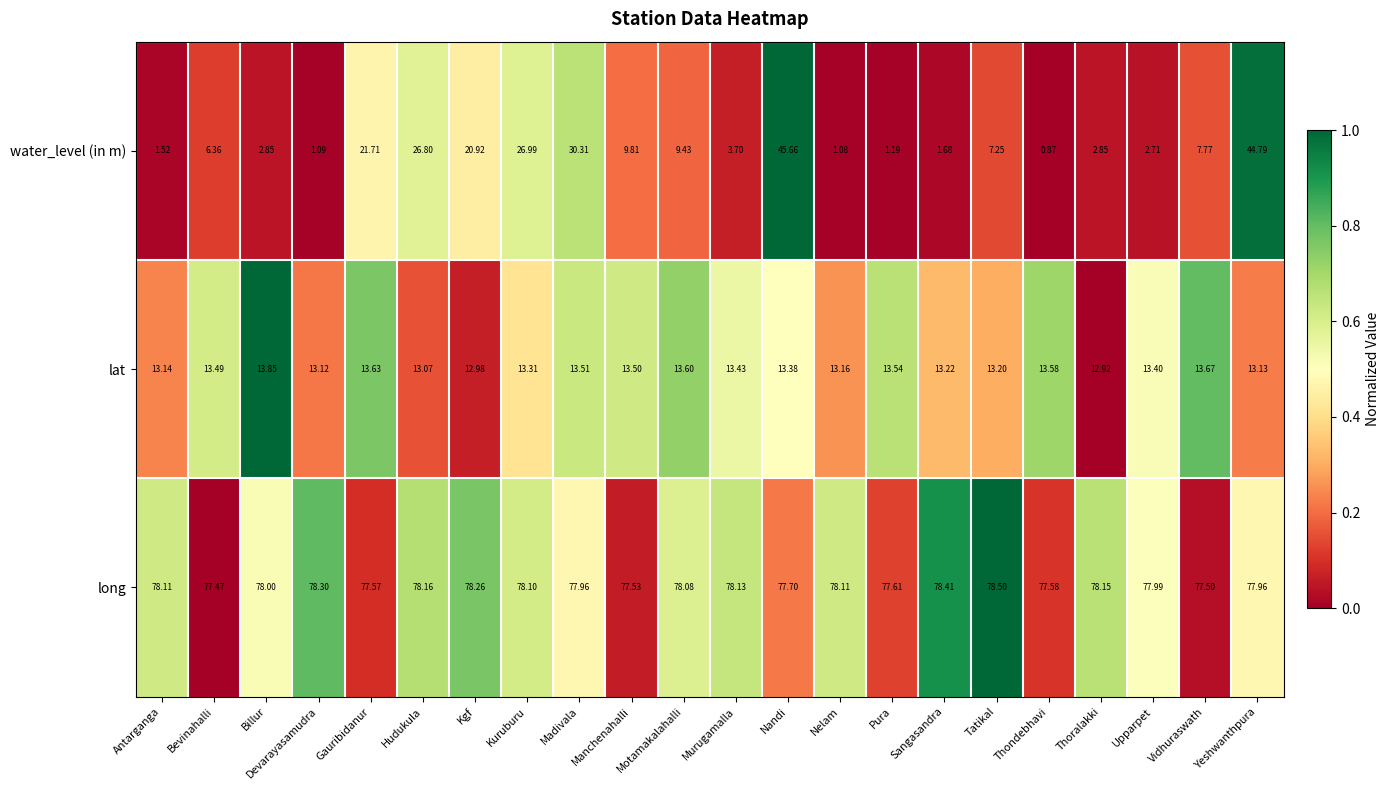

Which series has the widest spread of values?

water_level (in m)